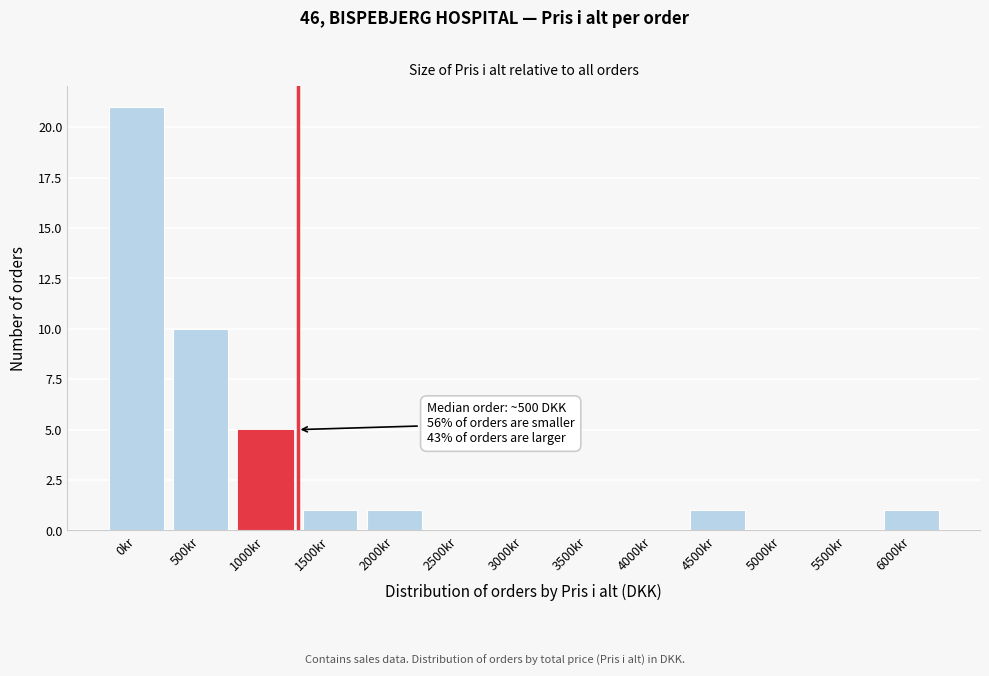

Reading left to right, extract all data points from this chart.

0kr=21	500kr=10	1000kr=5	1500kr=1	2000kr=1	2500kr=0	3000kr=0	3500kr=0	4000kr=0	4500kr=1	5000kr=0	5500kr=0	6000kr=1